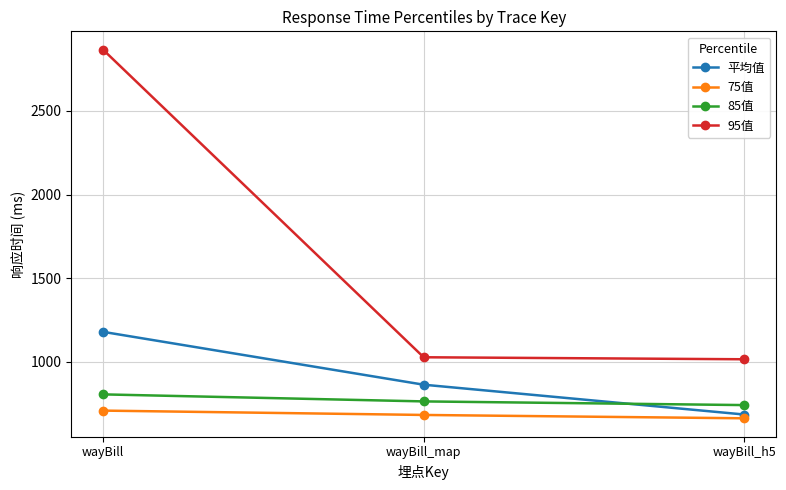

What is the total value across all series at wayBill?

5557.9